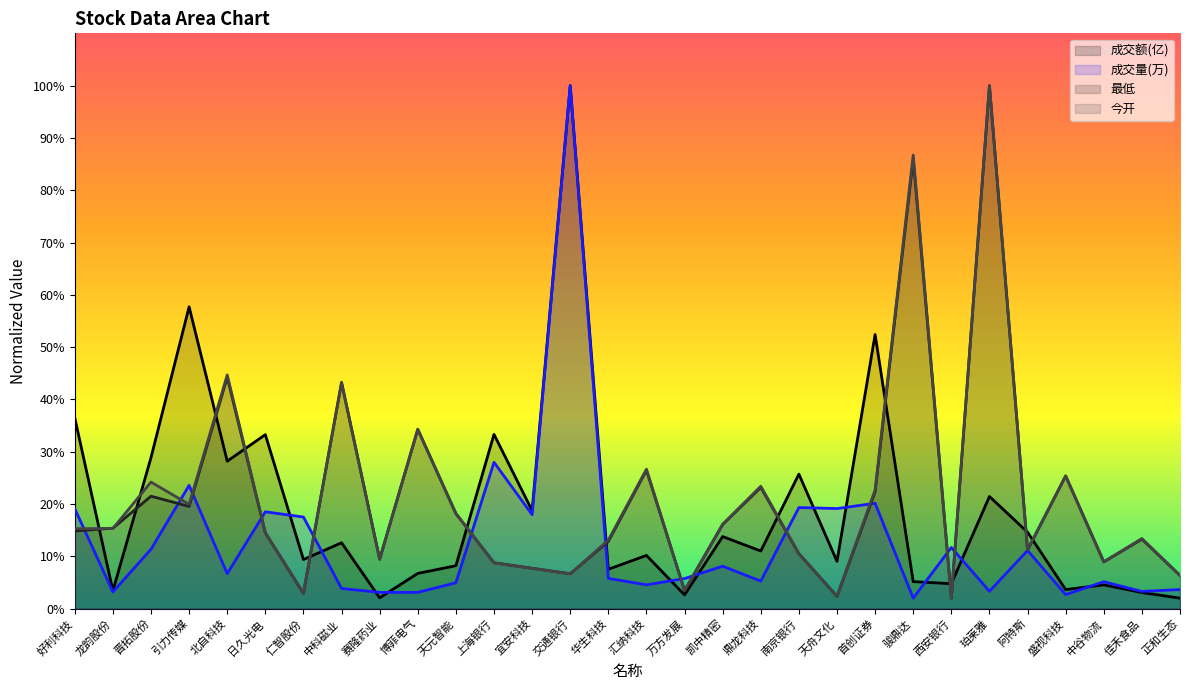

Where does the 成交额(亿) series first go above 11?

好利科技